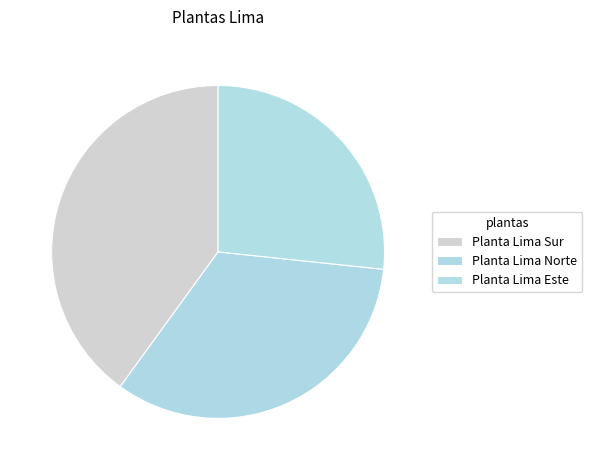

To the nearest percent, what is the average slice percentage?

33%